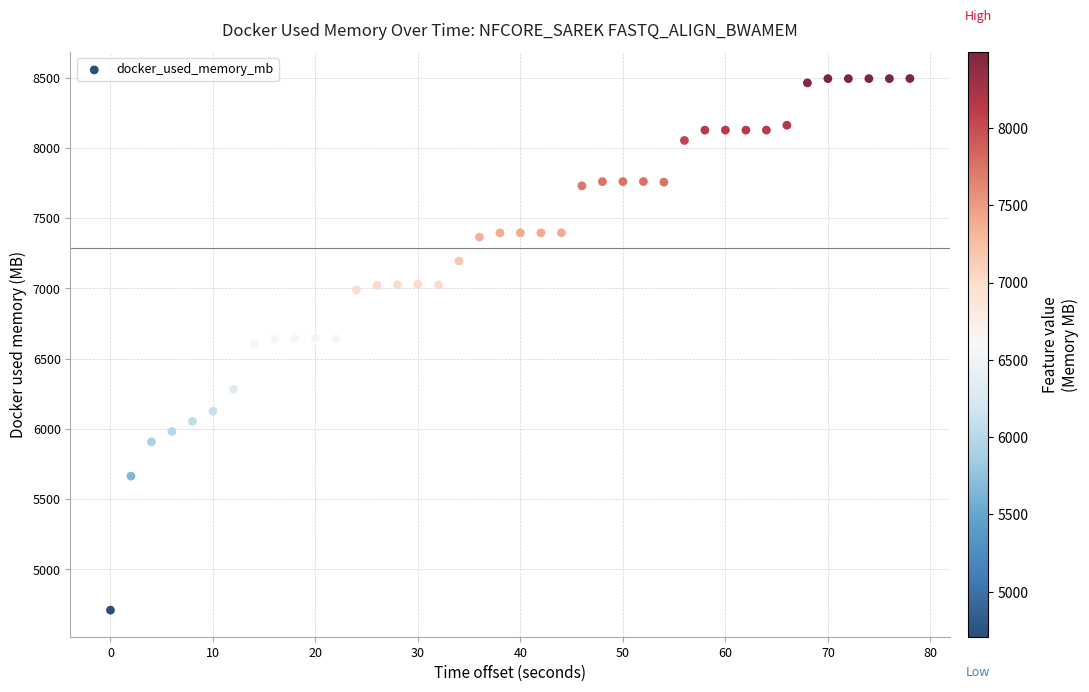

What is the range of Y values (max minus min)?

3784.2